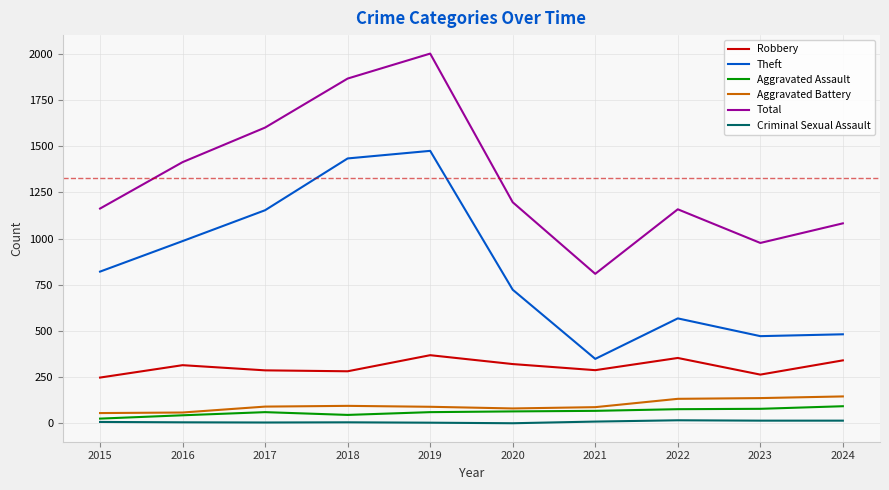

Between 2021 and 2024, which series saw the biggest shift?

Total